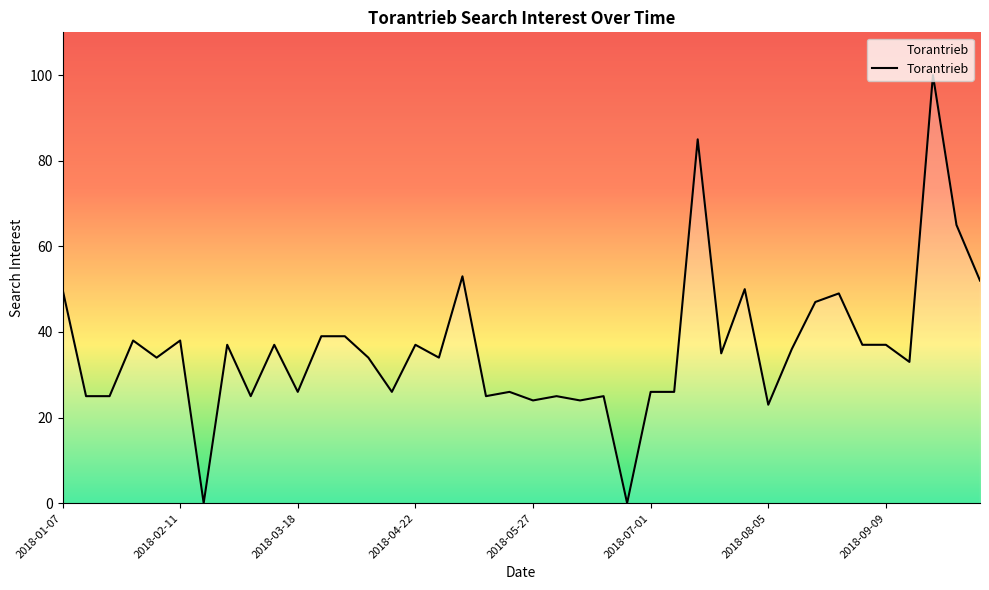

What is the greatest value displayed?

100